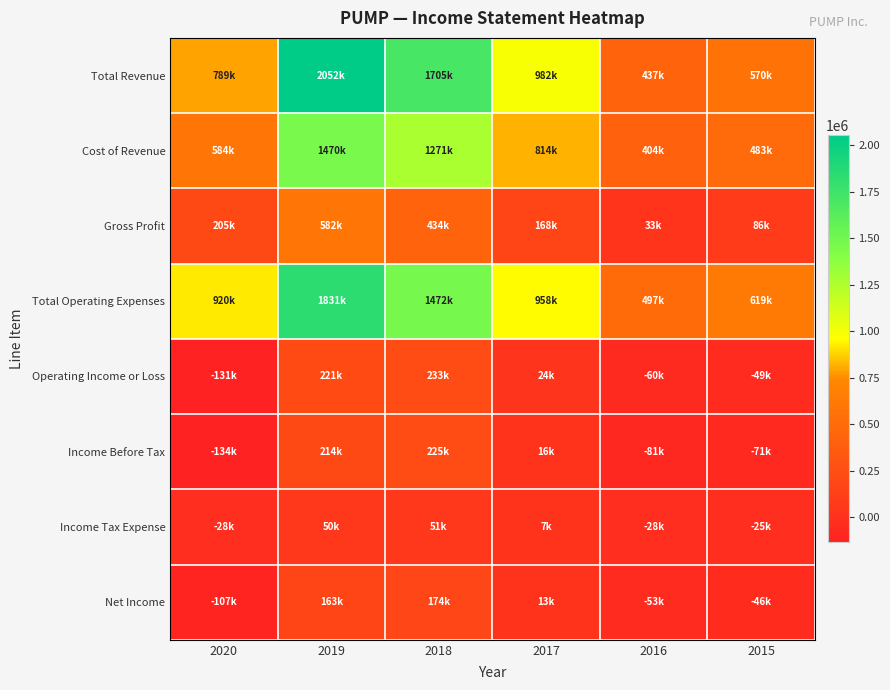

Reading left to right, extract all data points from this chart.

Total Revenue: 2020=789200	2019=2052300	2018=1704600	2017=981900	2016=436900	2015=569600
Cost of Revenue: 2020=584300	2019=1470400	2018=1270600	2017=813800	2016=404100	2015=483300
Gross Profit: 2020=205000	2019=582000	2018=434000	2017=168000	2016=32800	2015=86300
Total Operating Expenses: 2020=920500	2019=1831000	2018=1471900	2017=957800	2016=497300	2015=618700
Operating Income or Loss: 2020=-131200	2019=221400	2018=232700	2017=24100	2016=-60400	2015=-49100
Income Before Tax: 2020=-134500	2019=213500	2018=225100	2017=15700	2016=-81100	2015=-71200
Income Tax Expense: 2020=-27500	2019=50500	2018=51300	2017=6600	2016=-28000	2015=-25400
Net Income: 2020=-107000	2019=163000	2018=173900	2017=12600	2016=-53100	2015=-45900